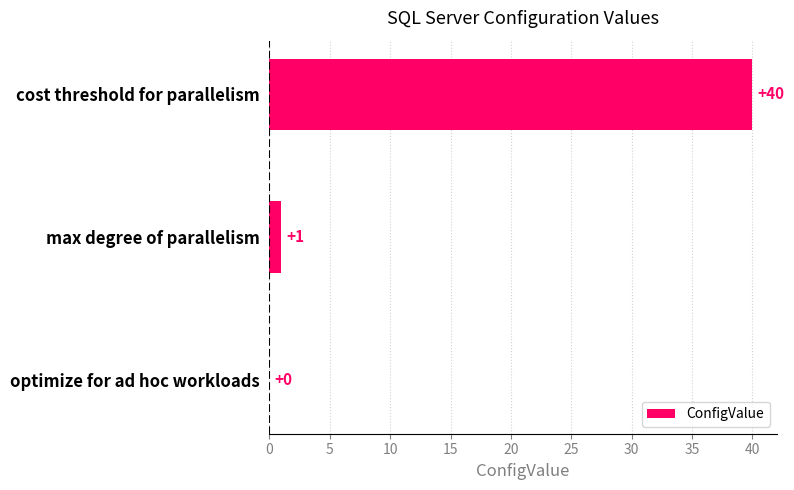

The value at cost threshold for parallelism is 40. True or false?

True